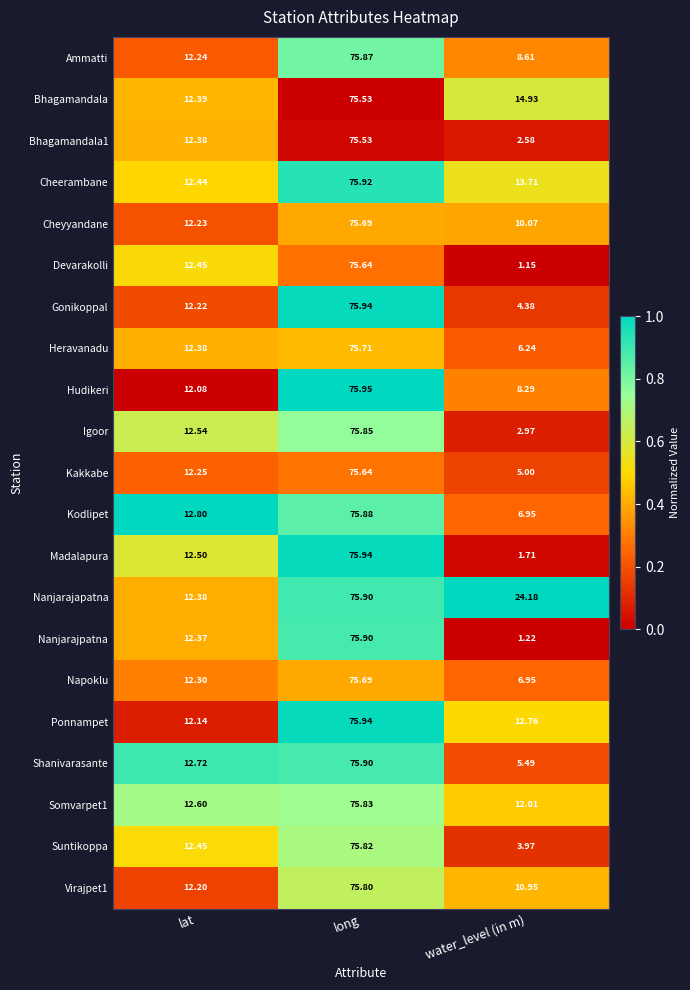

Which category has the highest value in the Kakkabe series?

long